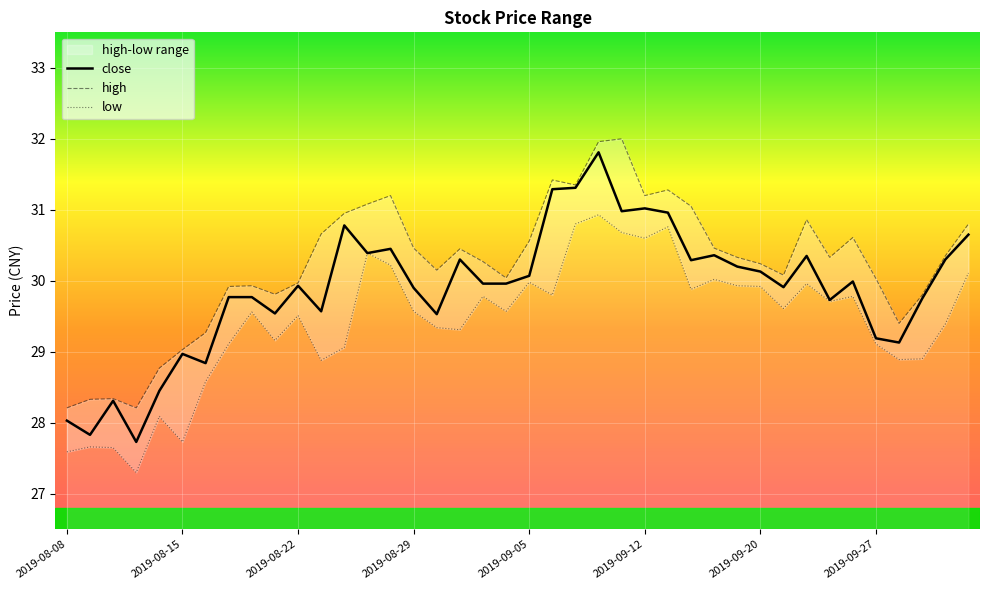

What is the highest value of the close series?

31.8